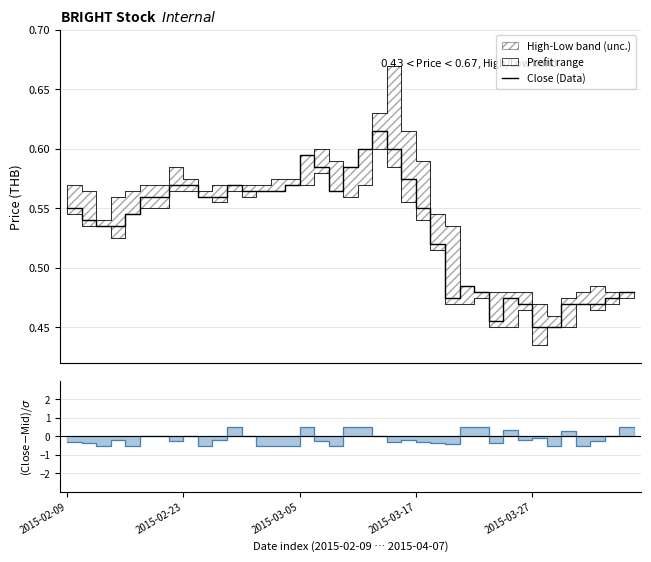

What is the approximate value at 2015-03-17?

0.6